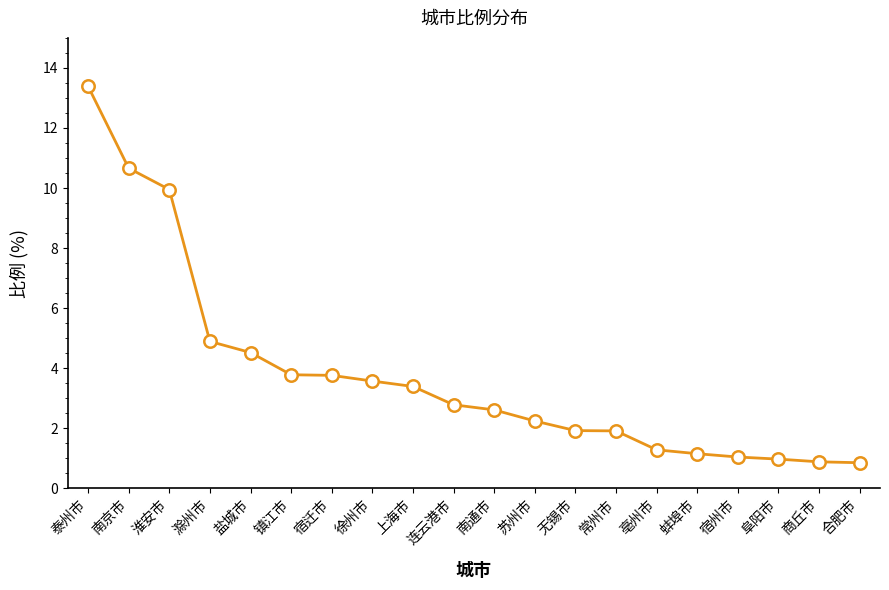

Between 上海市 and 无锡市, which is larger?

上海市